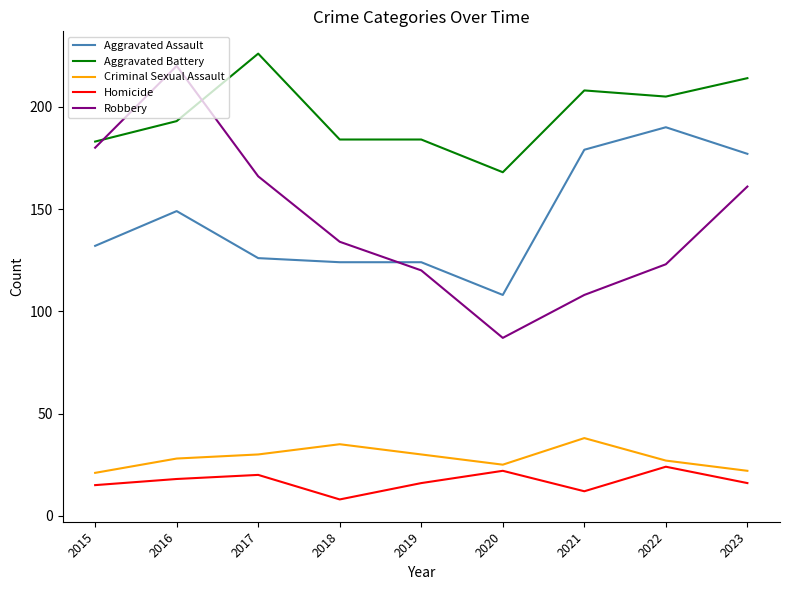

What are all the series names shown in the legend?

Aggravated Assault, Aggravated Battery, Criminal Sexual Assault, Homicide, Robbery